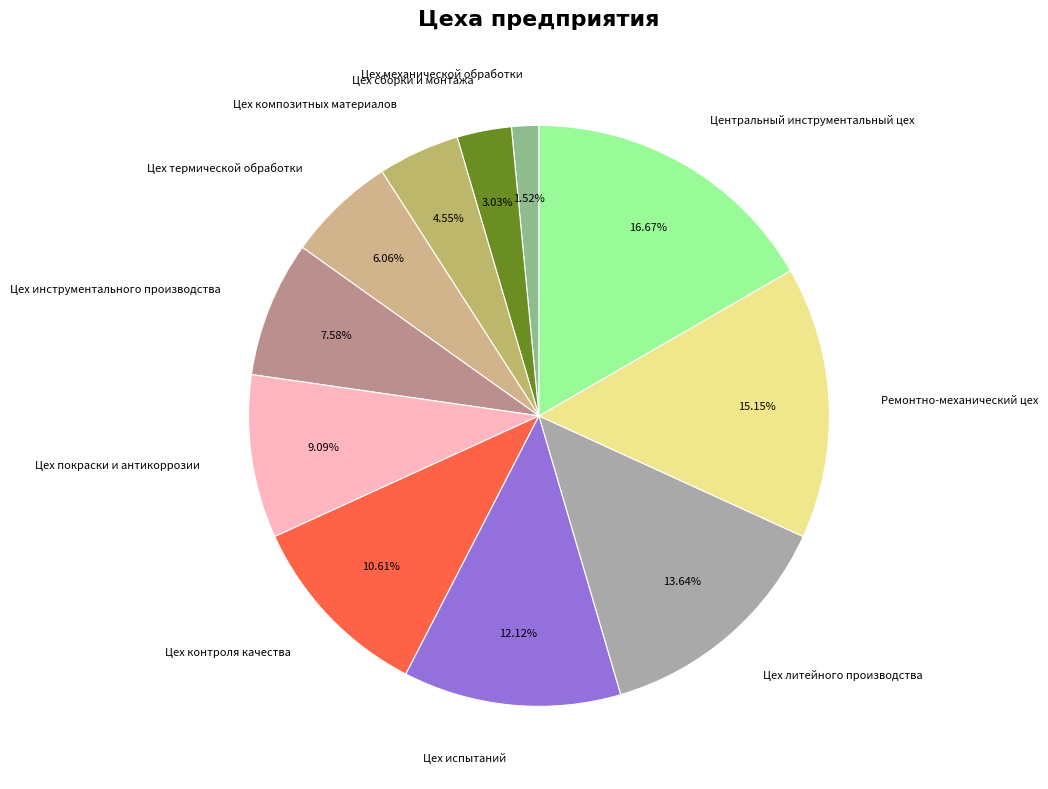

Which slice is the smallest?

Цех механической обработки